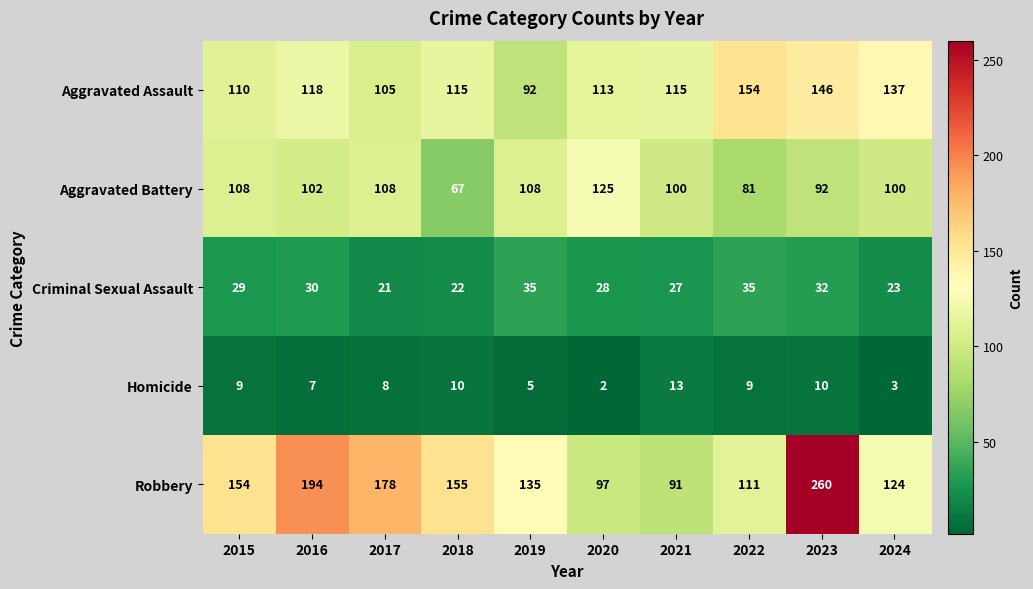

The Homicide series shows 2 at 2020. True or false?

True